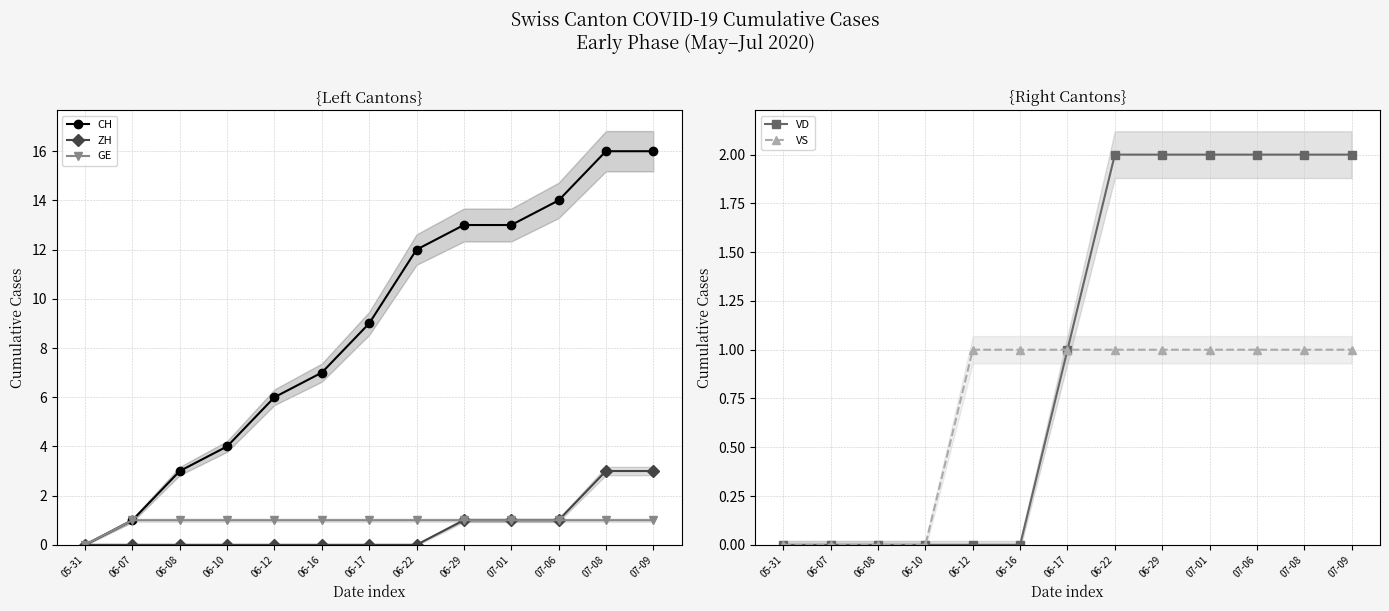

What is the approximate value of CH at 06-29, to the nearest 10?

10